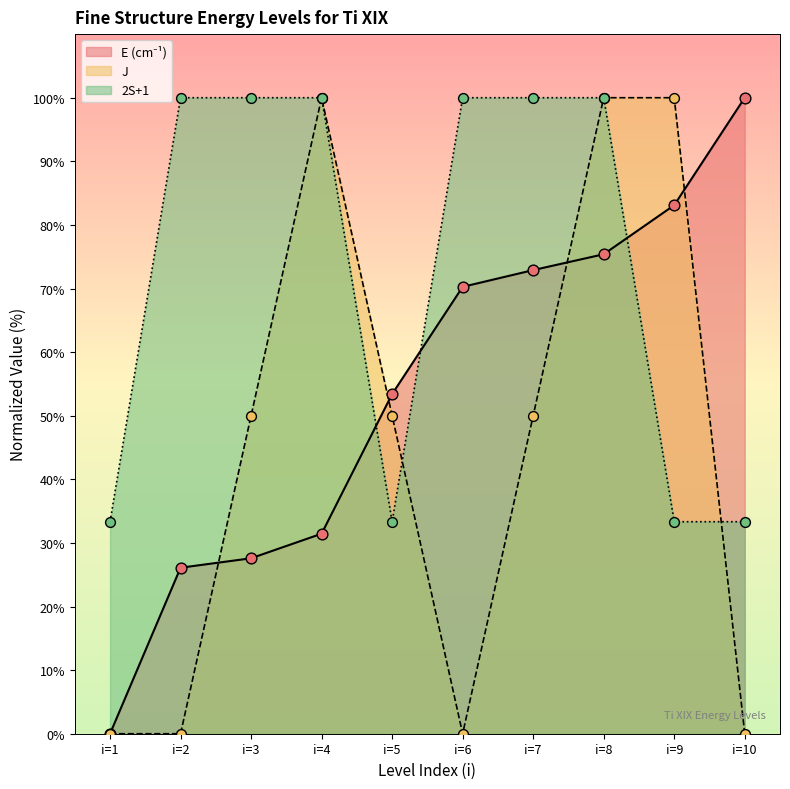

What is the total value across all series at i=6?

170.3